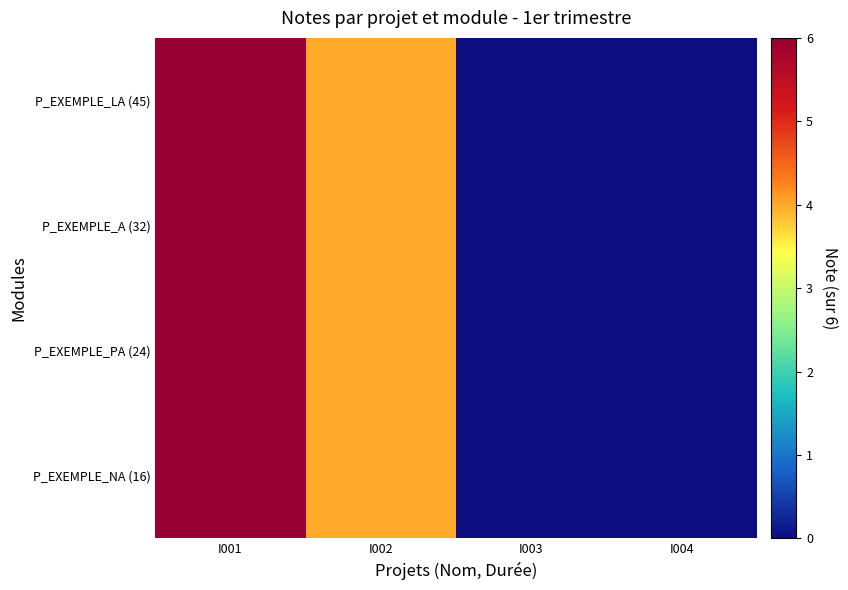

Reading left to right, transcribe all the data shown in this chart.

P_EXEMPLE_LA (45): I001=6	I002=4	I003=0	I004=0
P_EXEMPLE_A (32): I001=6	I002=4	I003=0	I004=0
P_EXEMPLE_PA (24): I001=6	I002=4	I003=0	I004=0
P_EXEMPLE_NA (16): I001=6	I002=4	I003=0	I004=0